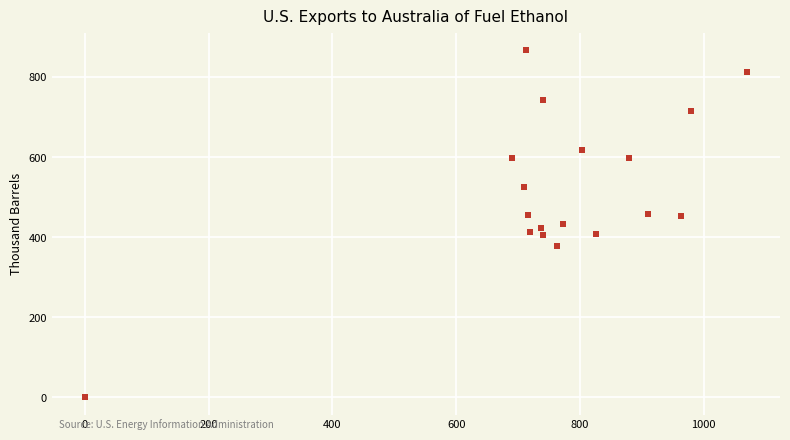

What is the range of Y values (max minus min)?

867.4